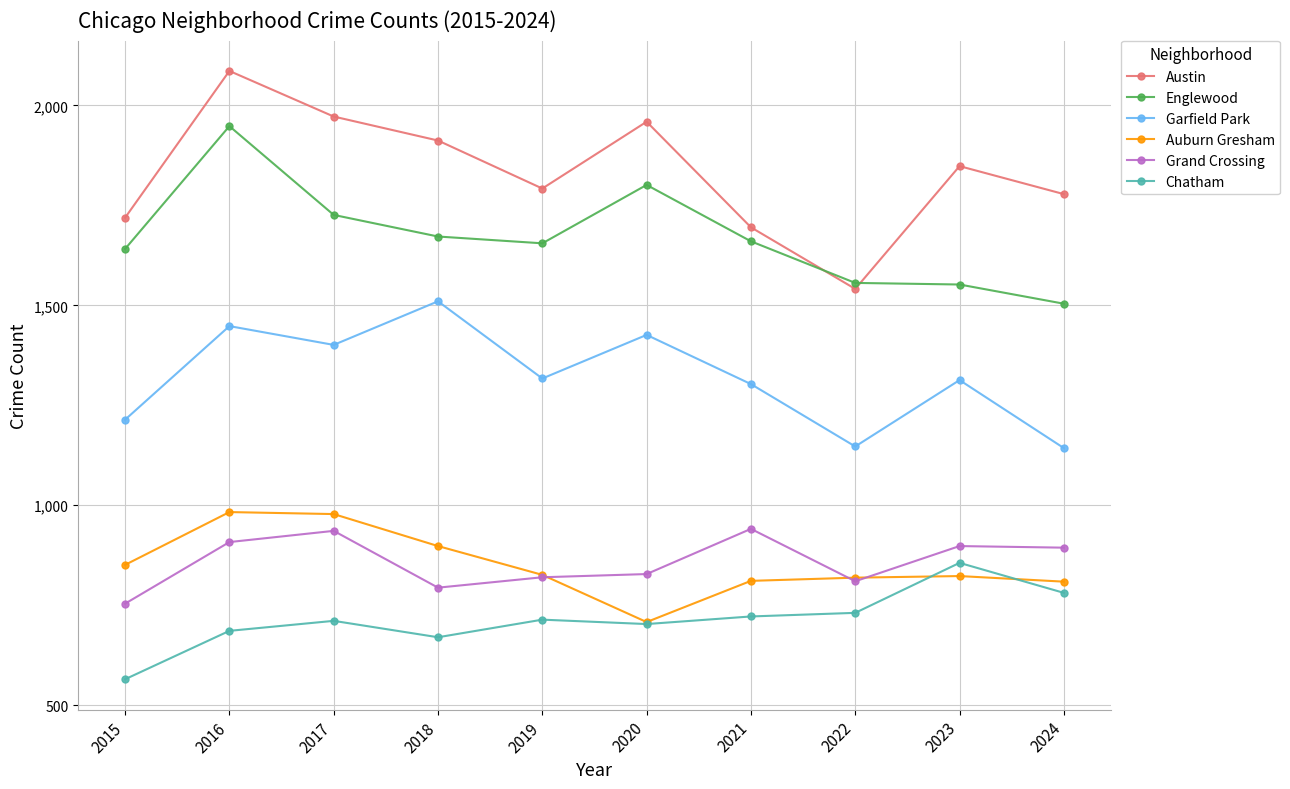

Rank the series by their maximum value, from highest to lowest.

Austin, Englewood, Garfield Park, Auburn Gresham, Grand Crossing, Chatham